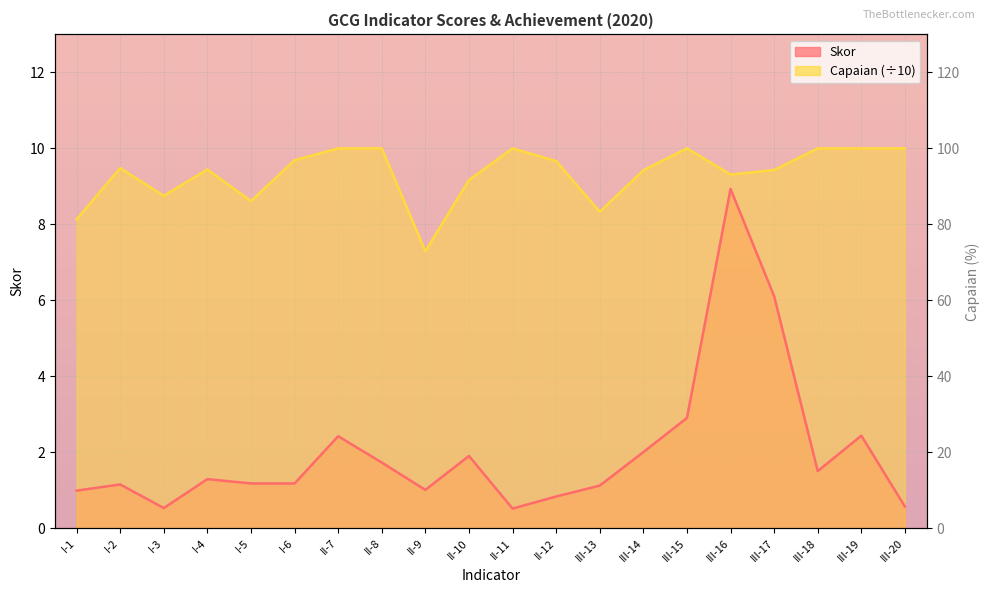

How many data points does each series have?

20